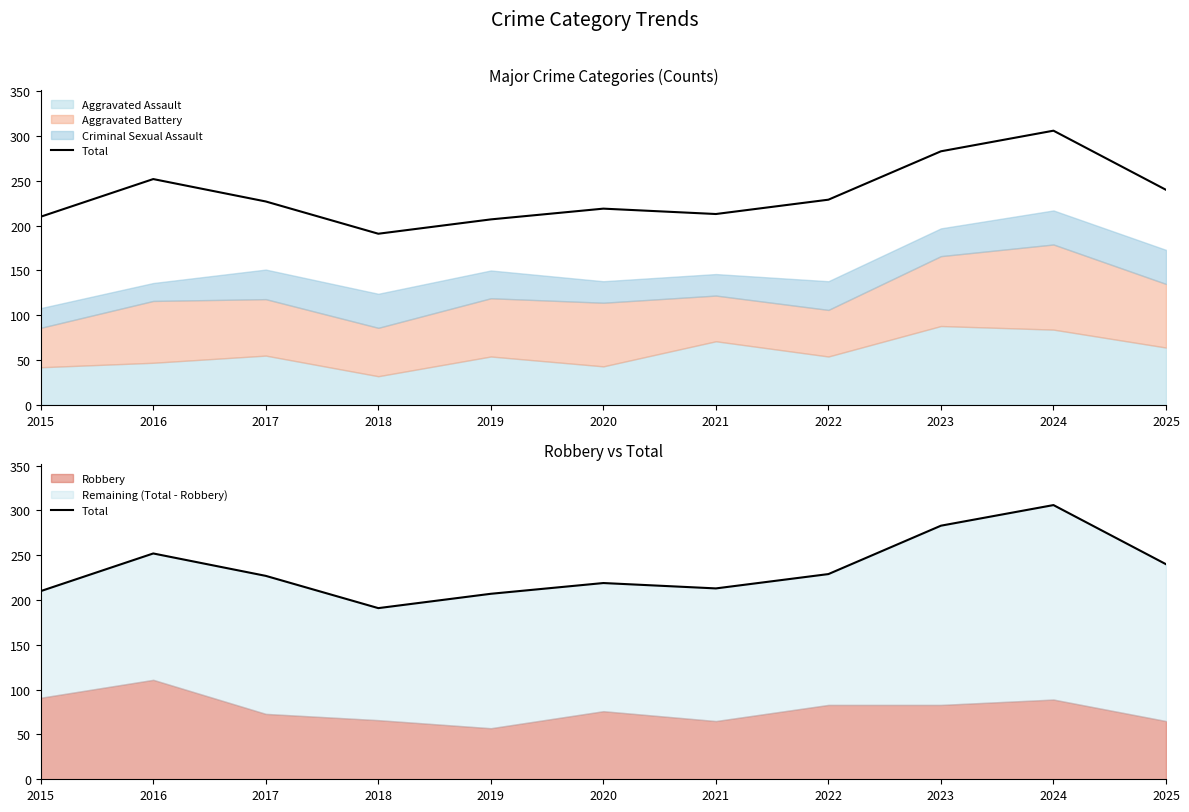

The value at 2025 is 156. True or false?

False